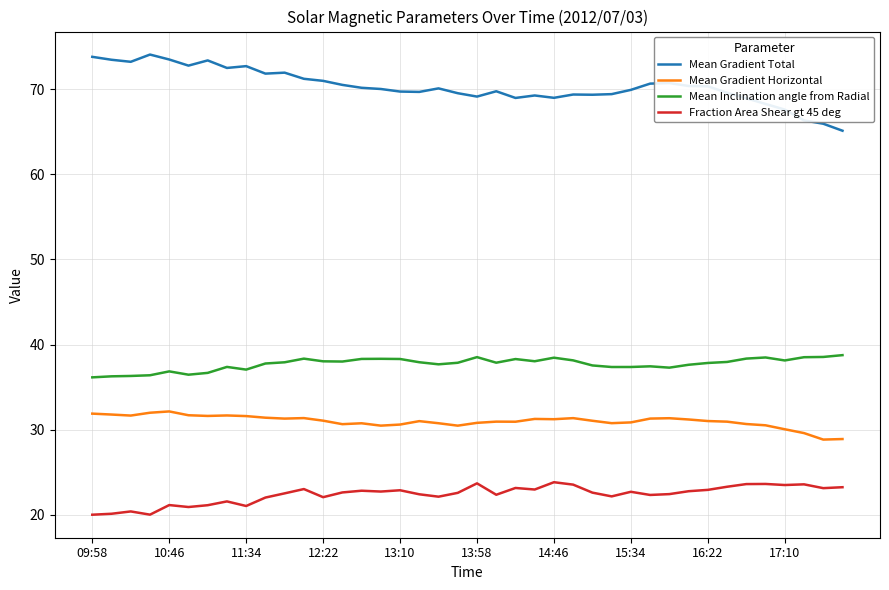

What is the lowest value of the Mean Gradient Horizontal series?

28.8